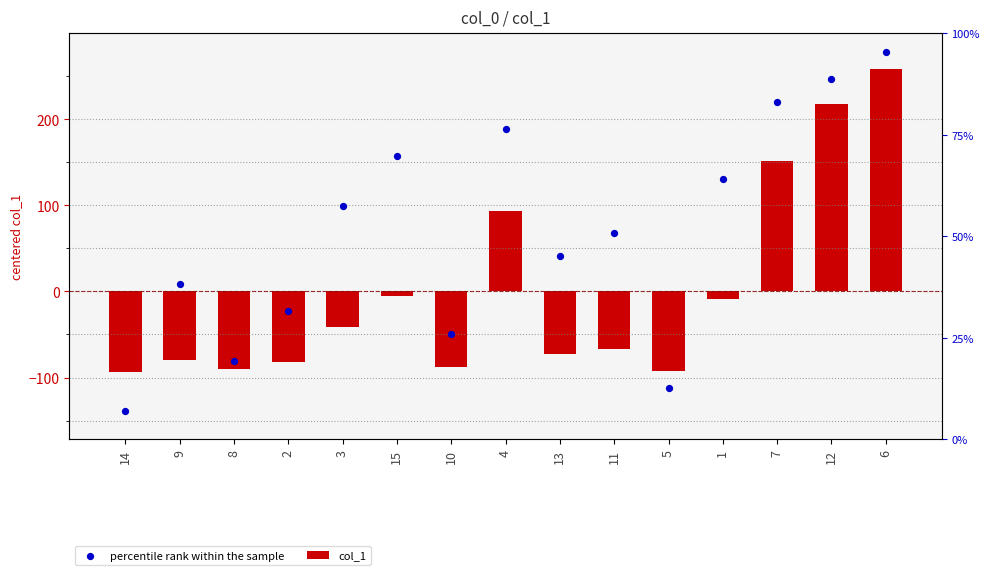

At which category is the sum across all series the highest?

6